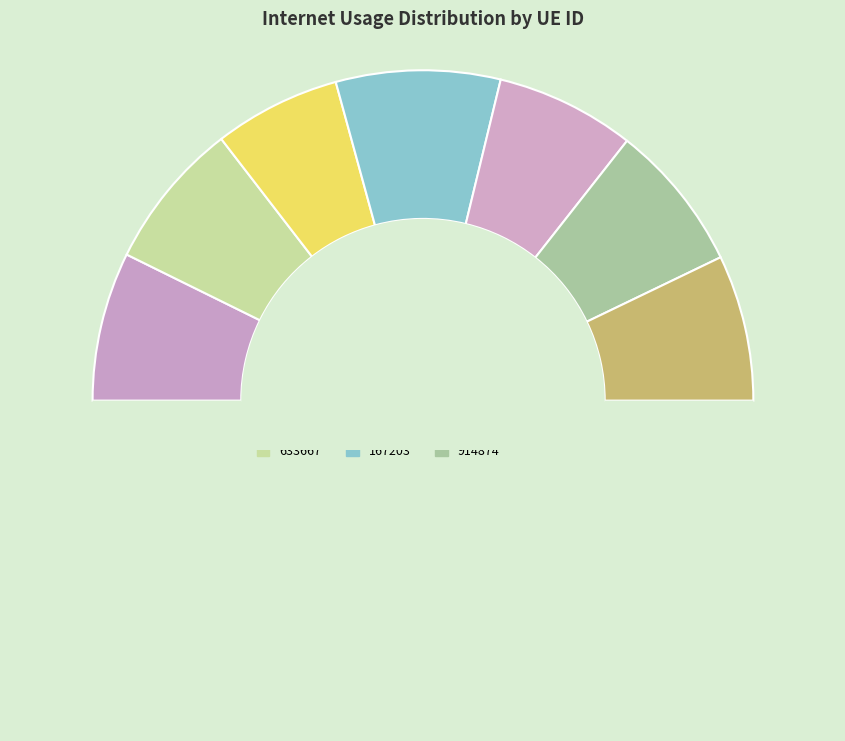

Does any single category account for the majority?

No